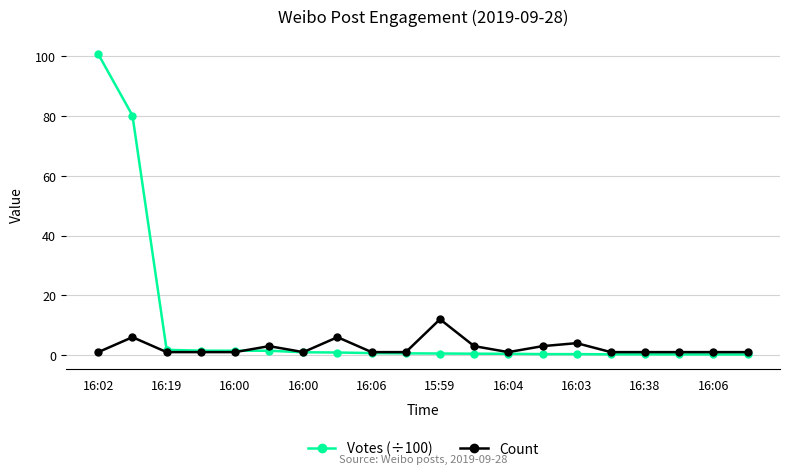

List the series in order of their peak value, lowest first.

Count, Votes (÷100)